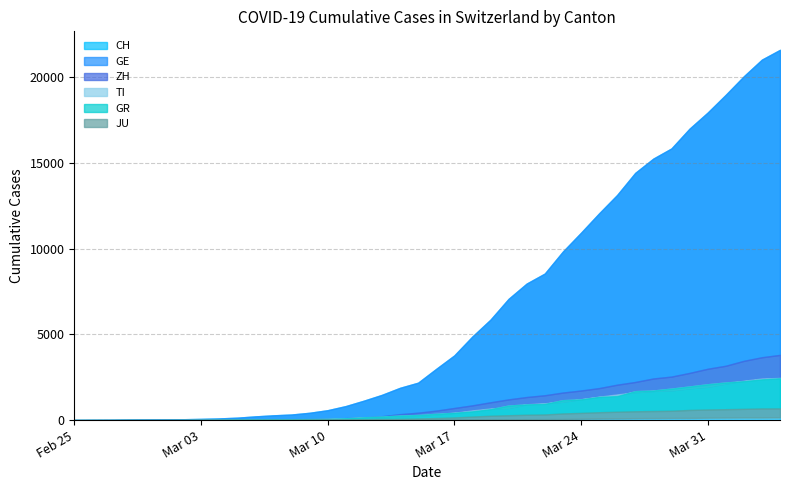

What value does the CH series have at 2020-03-31, to the nearest 50?

17950